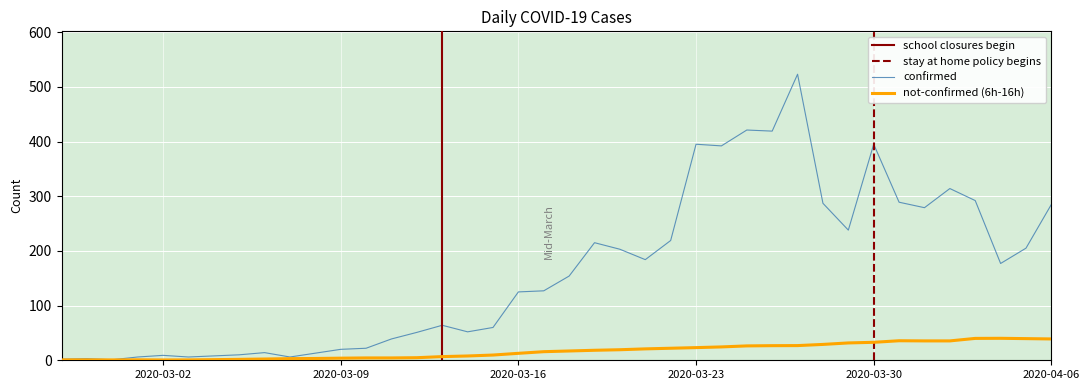

What is the maximum value shown in the chart?

523